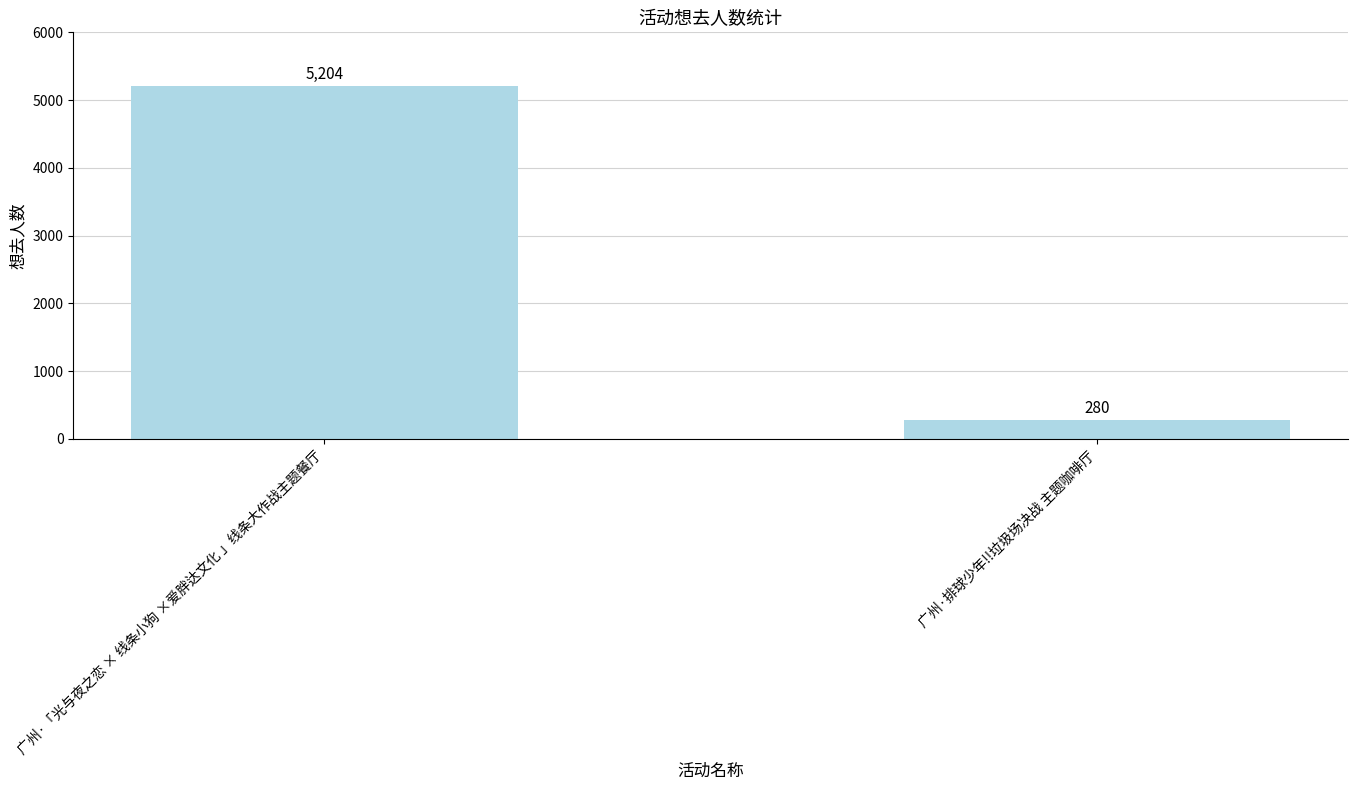

Which has a higher value, 广州·排球少年!!垃圾场决战 主题咖啡厅 or 广州·「光与夜之恋 × 线条小狗 ×爱胖达文化 」线条大作战主题餐厅?

广州·「光与夜之恋 × 线条小狗 ×爱胖达文化 」线条大作战主题餐厅